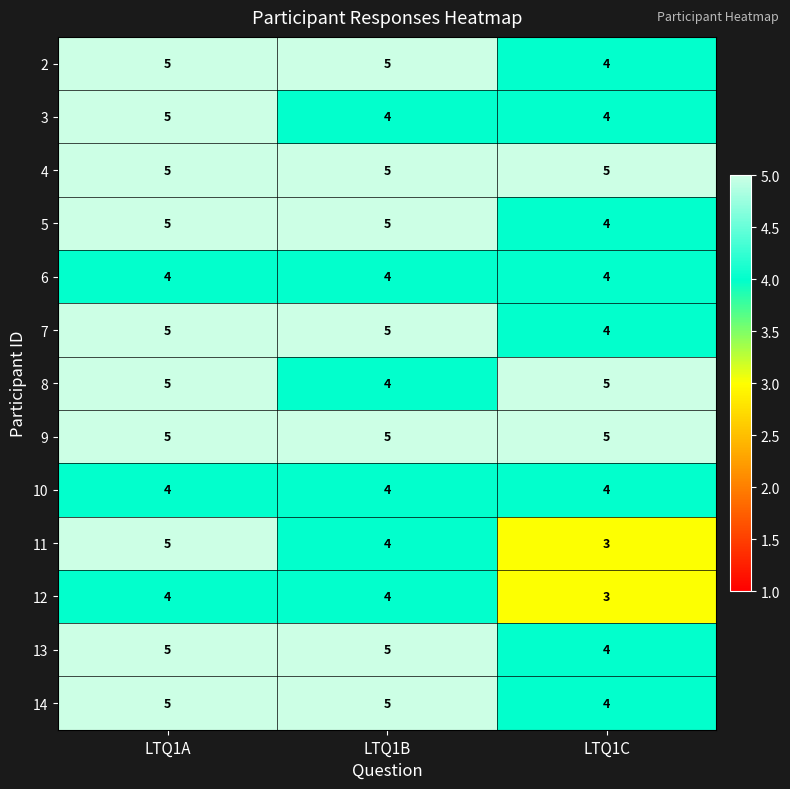

What is the total value across all series at LTQ1A?

62